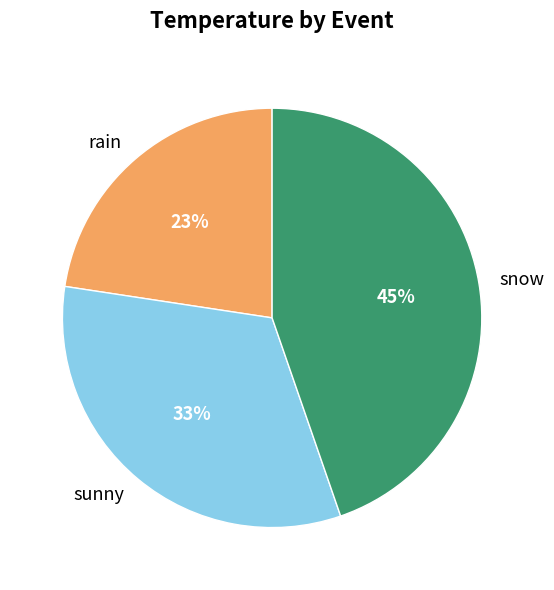

True or false: sunny accounts for 33% of the total.

True